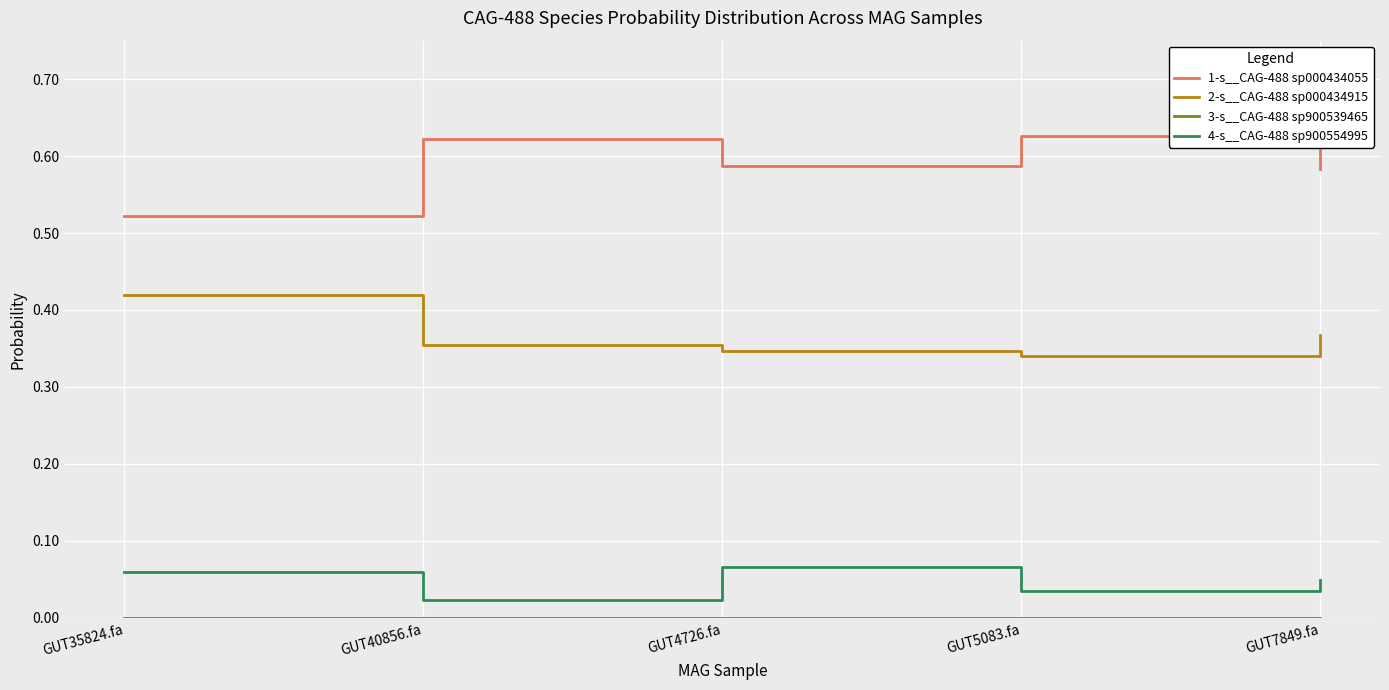

What position from the right is GUT40856.fa?

4